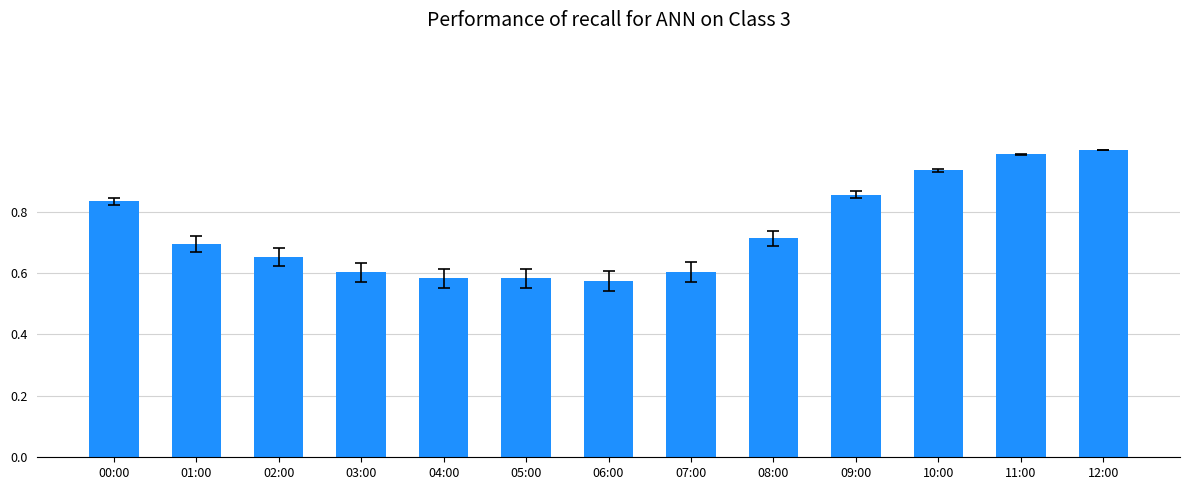

Count the number of categories in the chart.

13